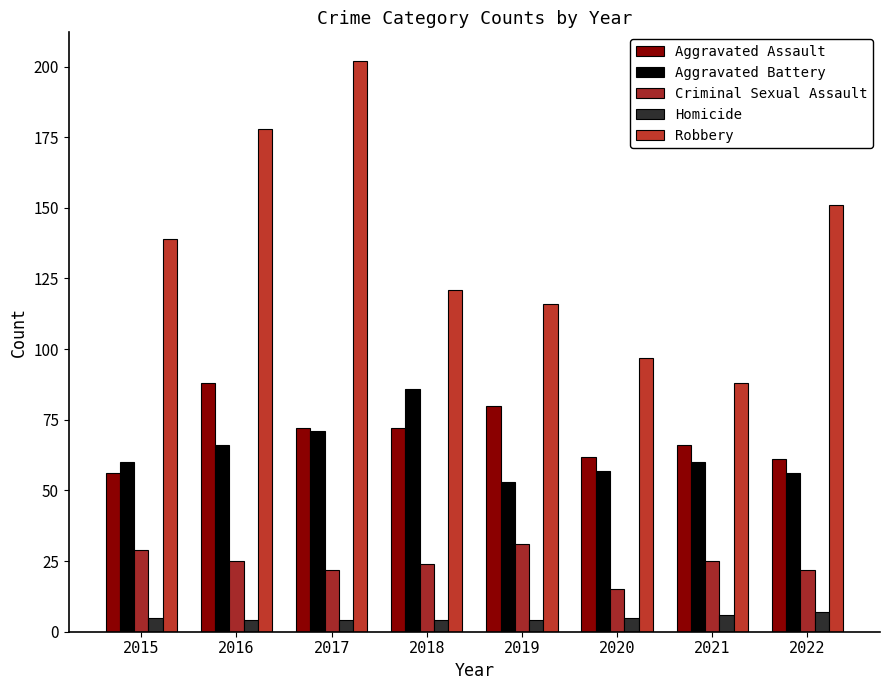

What is the difference between the maximum and minimum values in the Homicide series?

3